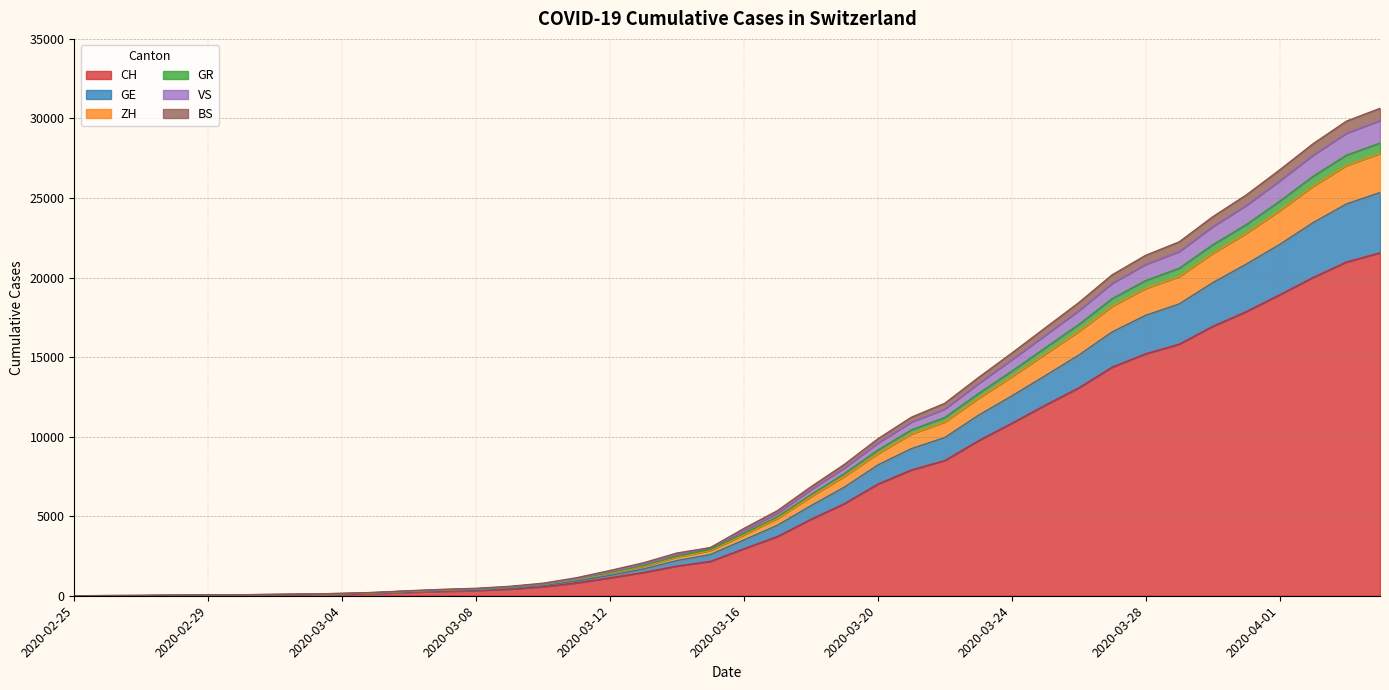

True or false: ZH has a value of 26238 at 2020-03-28.

False